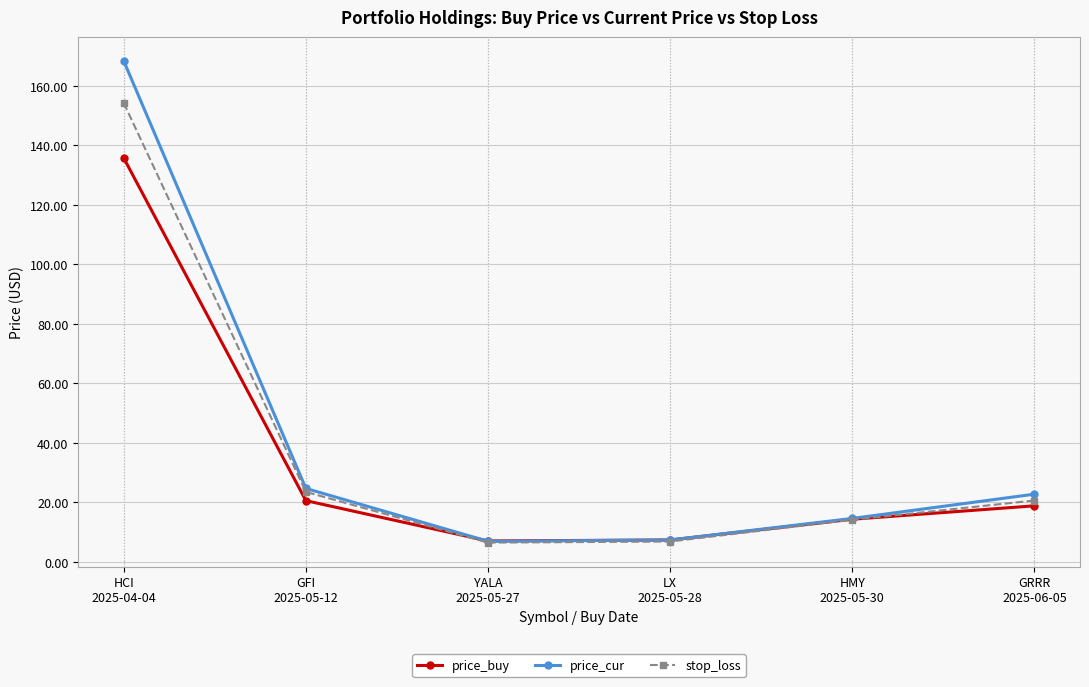

What is the highest value of the stop_loss series?

154.3